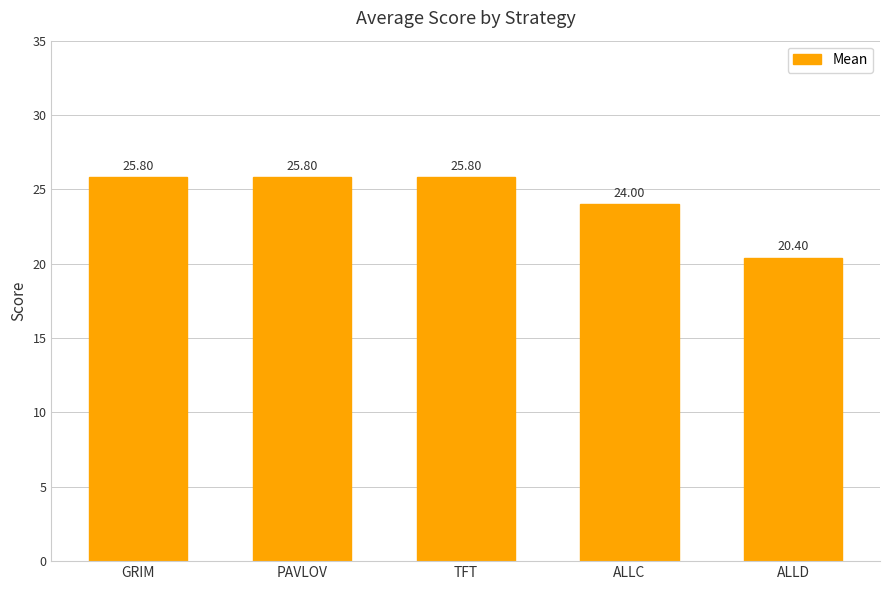

What is the label of the 2nd bar from the right?

ALLC